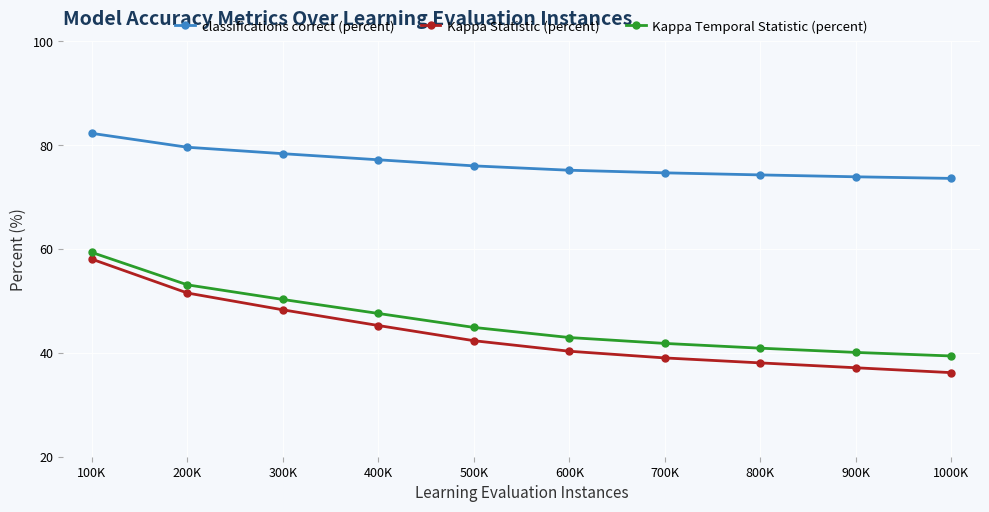

What is the total value across all series at 100K?

199.6